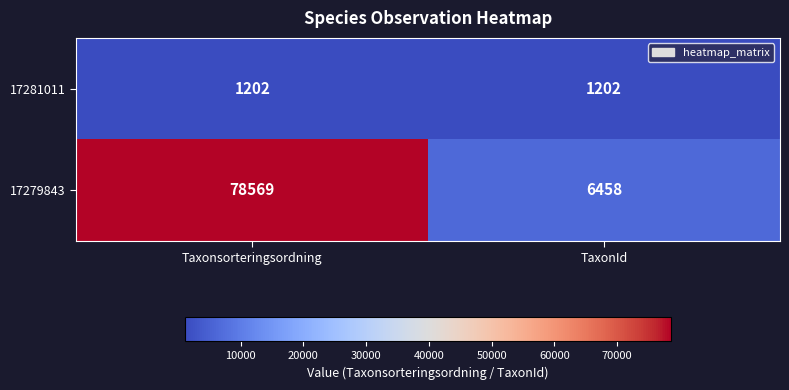

At which category is the sum across all series the highest?

Taxonsorteringsordning